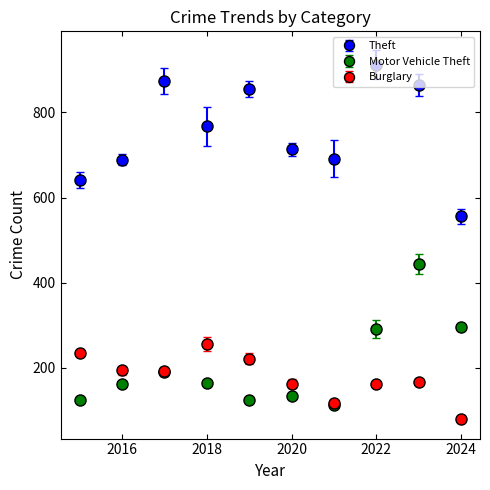

Which series has the largest total across all categories?

Theft